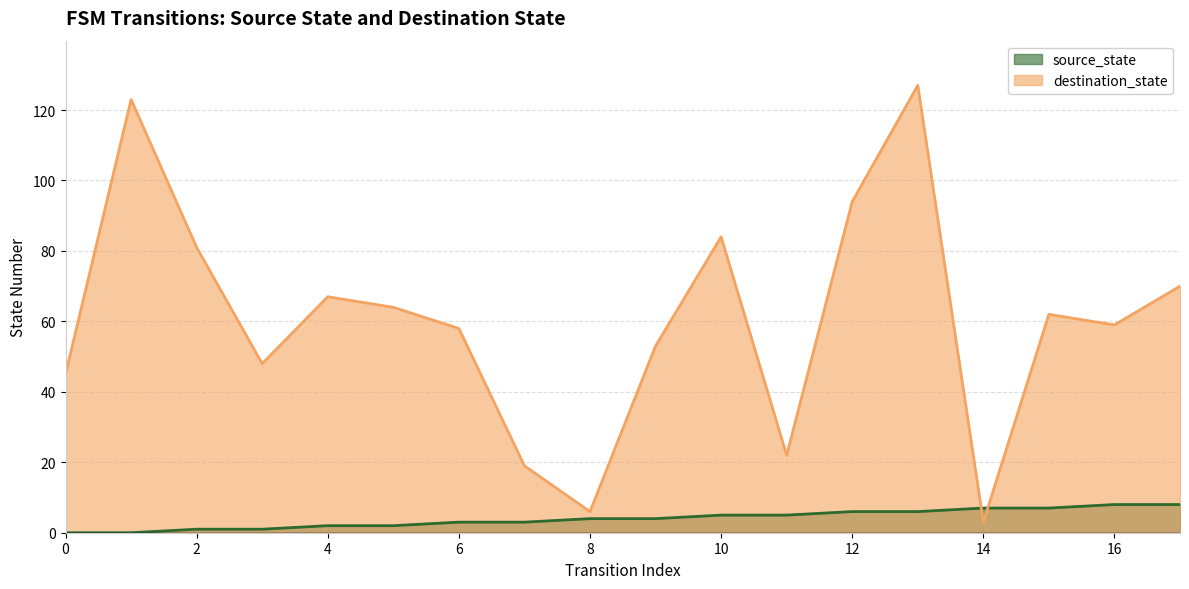

At which label does source_state first exceed 4?

10